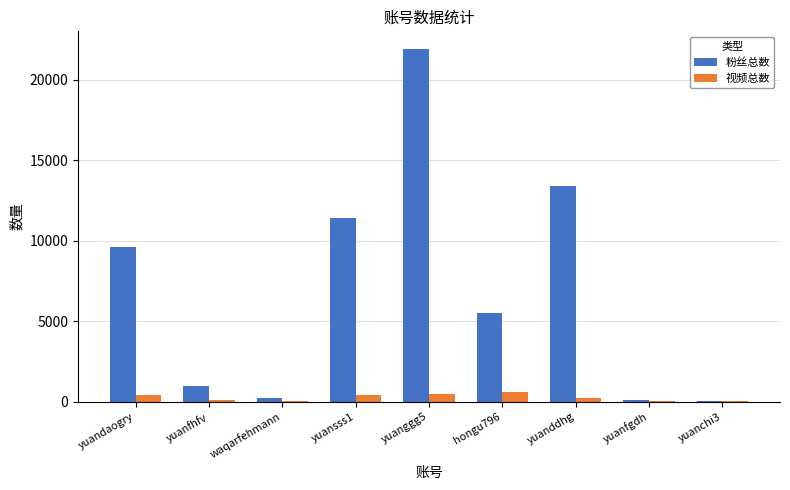

At which category is the sum across all series the highest?

yuanggg5